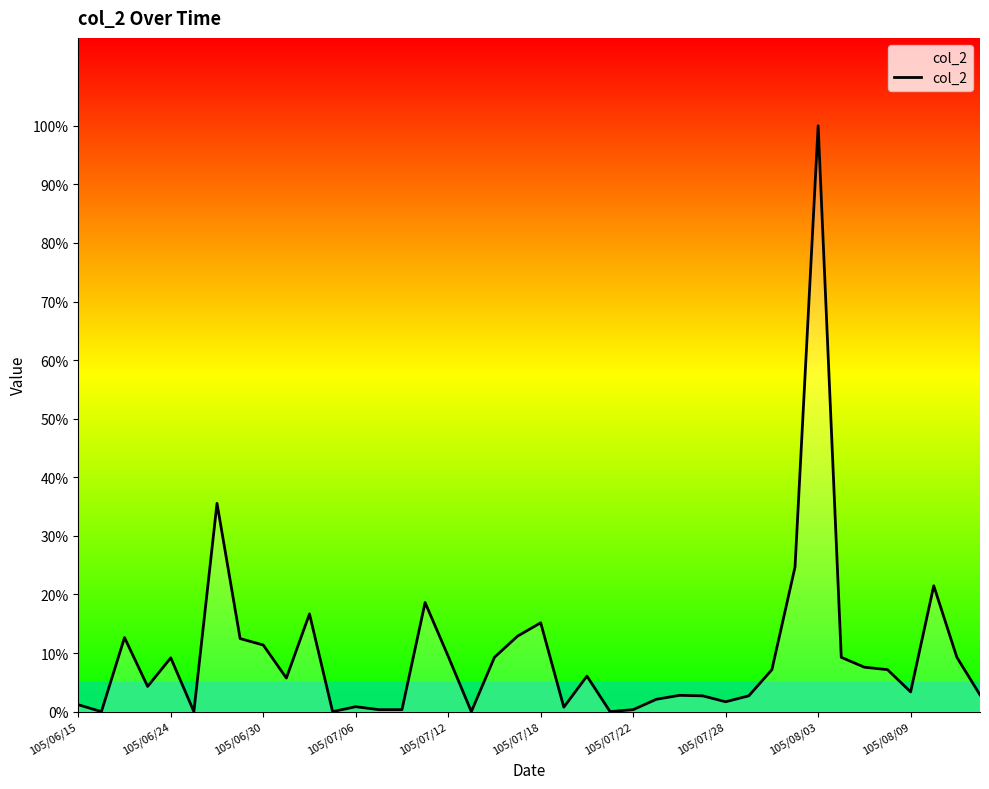

Does the chart display data point markers on the line(s)?

No